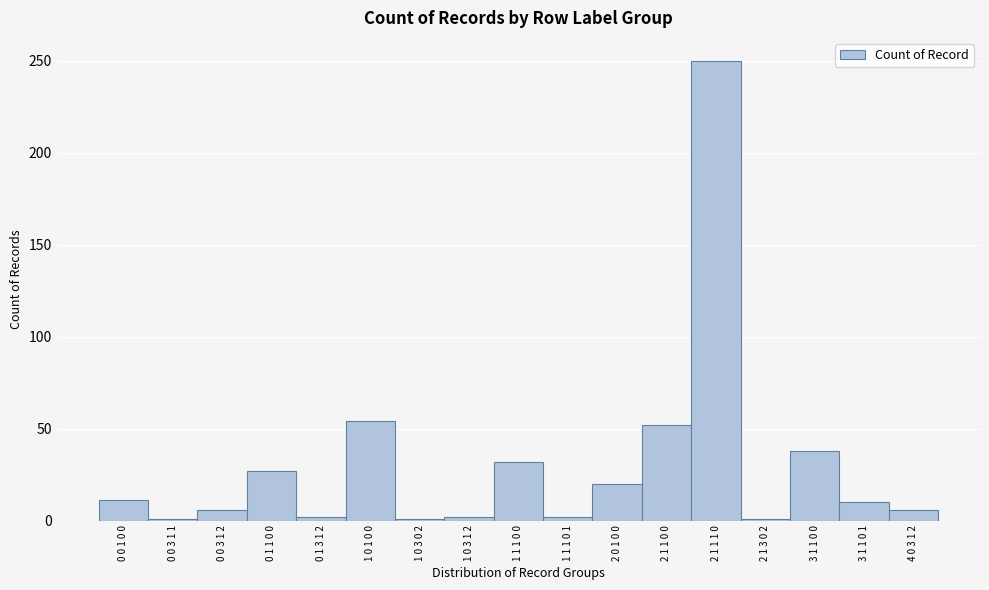

The chart shows a value of 38 at 3 1 1 0 0. True or false?

True